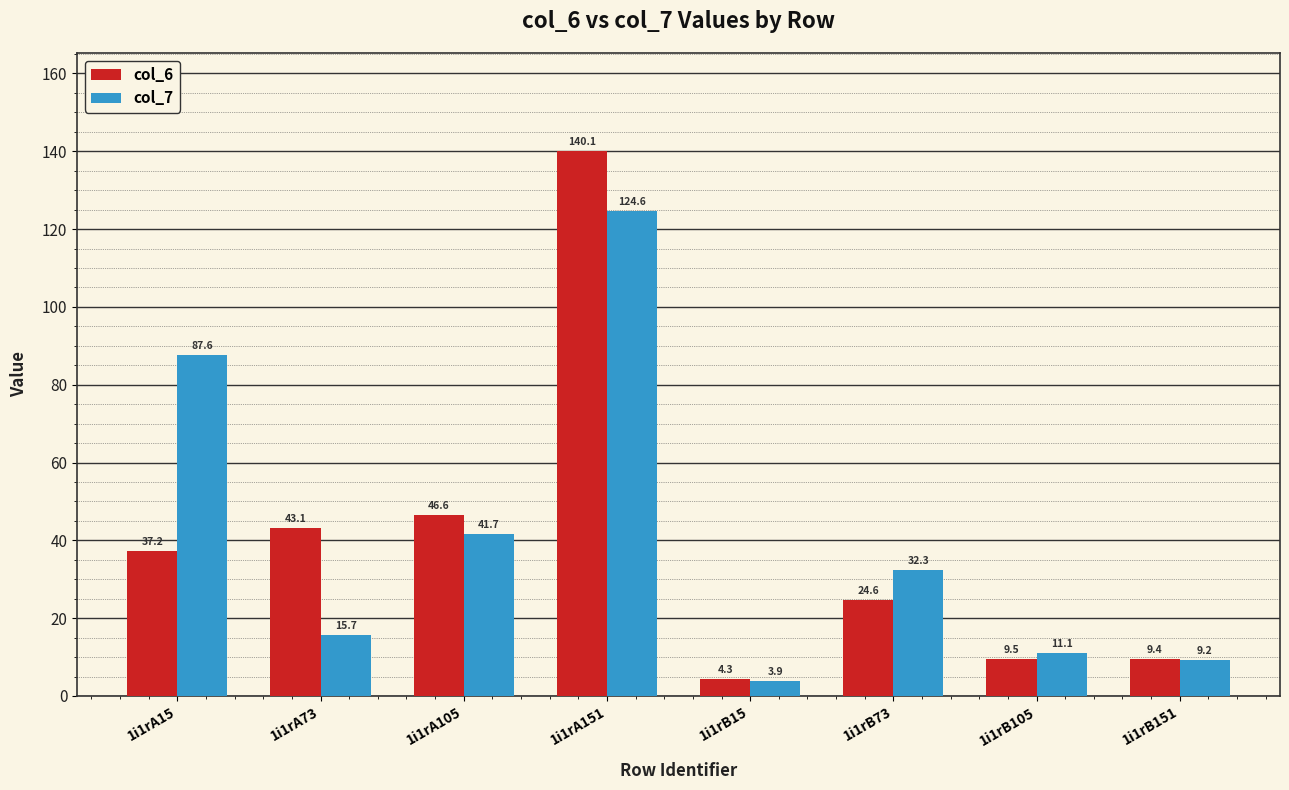

At 1i1rA105, list the series in order from largest to smallest.

col_6, col_7